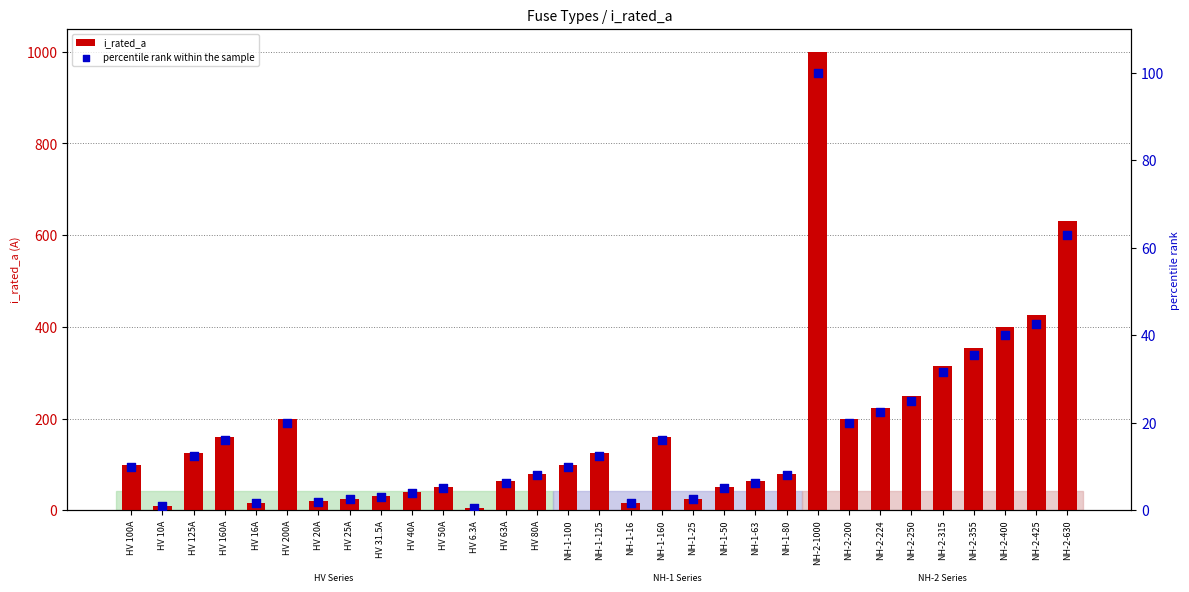

At how many categories does at least one series exceed 269?

6